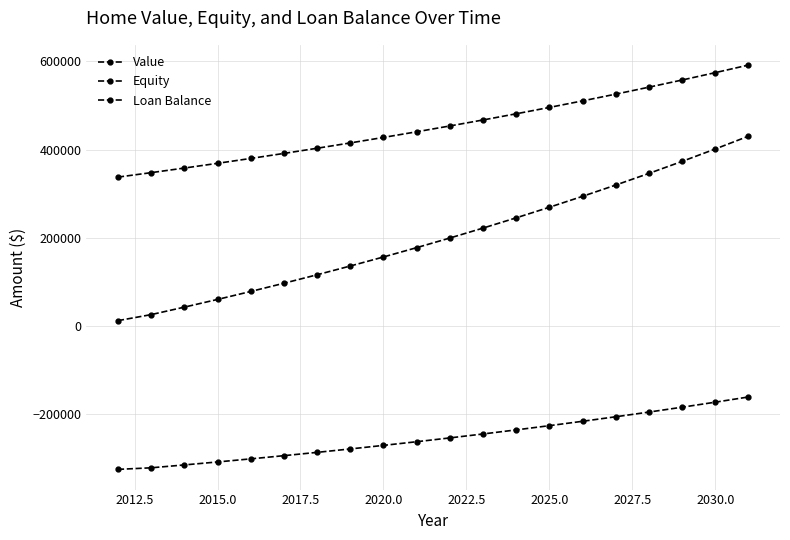

What is the maximum value for Value?

591808.3